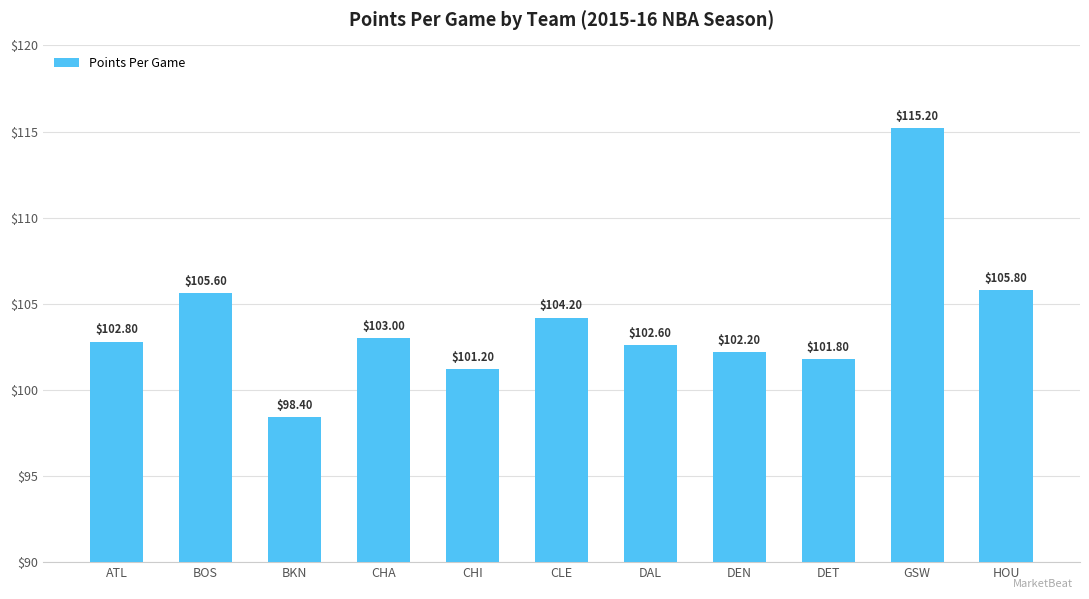

What is the maximum value shown in the chart?

115.2